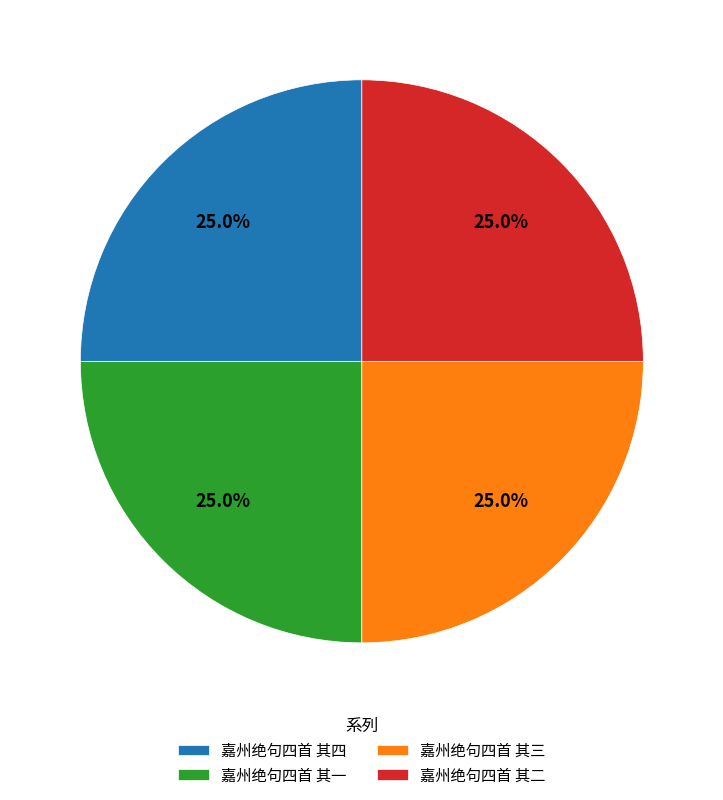

How much of the chart is everything except 嘉州绝句四首 其四?

75.0%